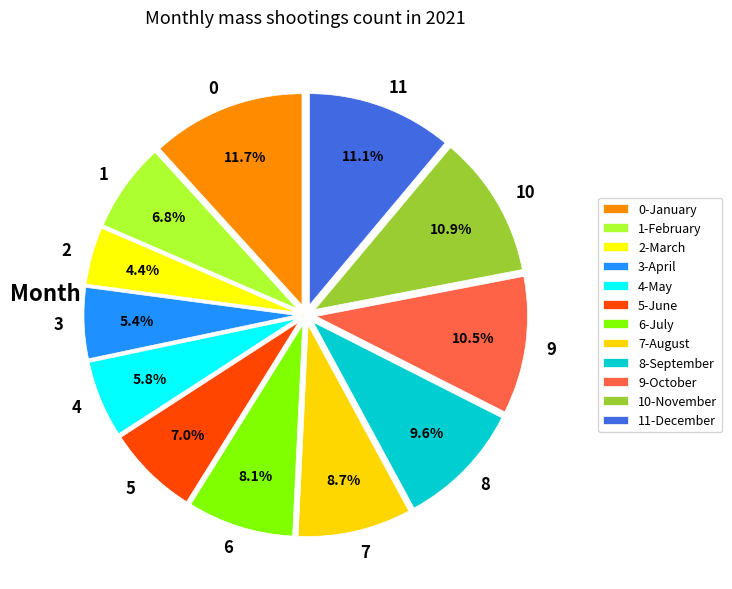

Does 1 account for over 50% of the chart?

No